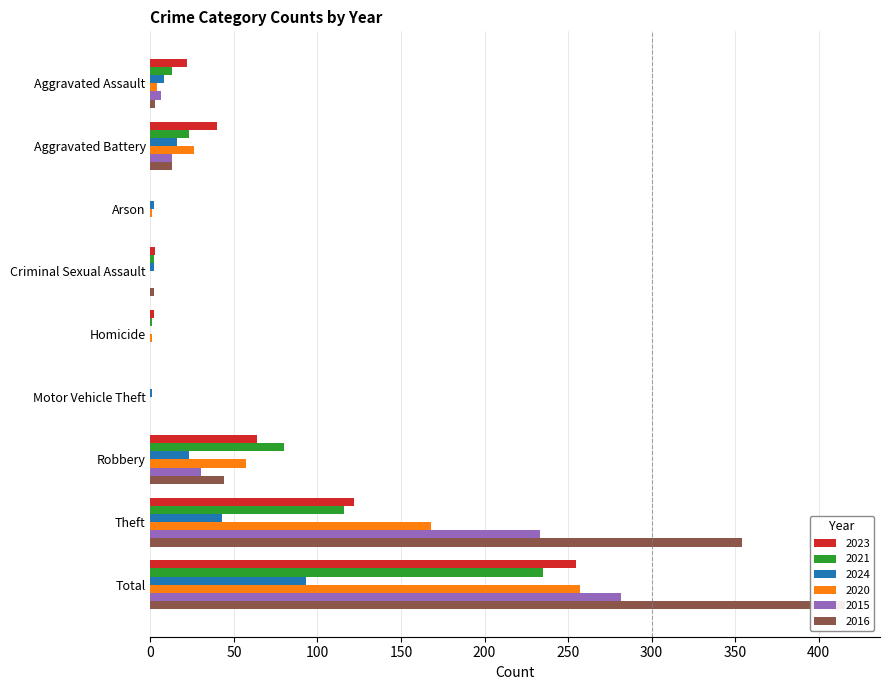

At how many categories does at least one series exceed 8?

5